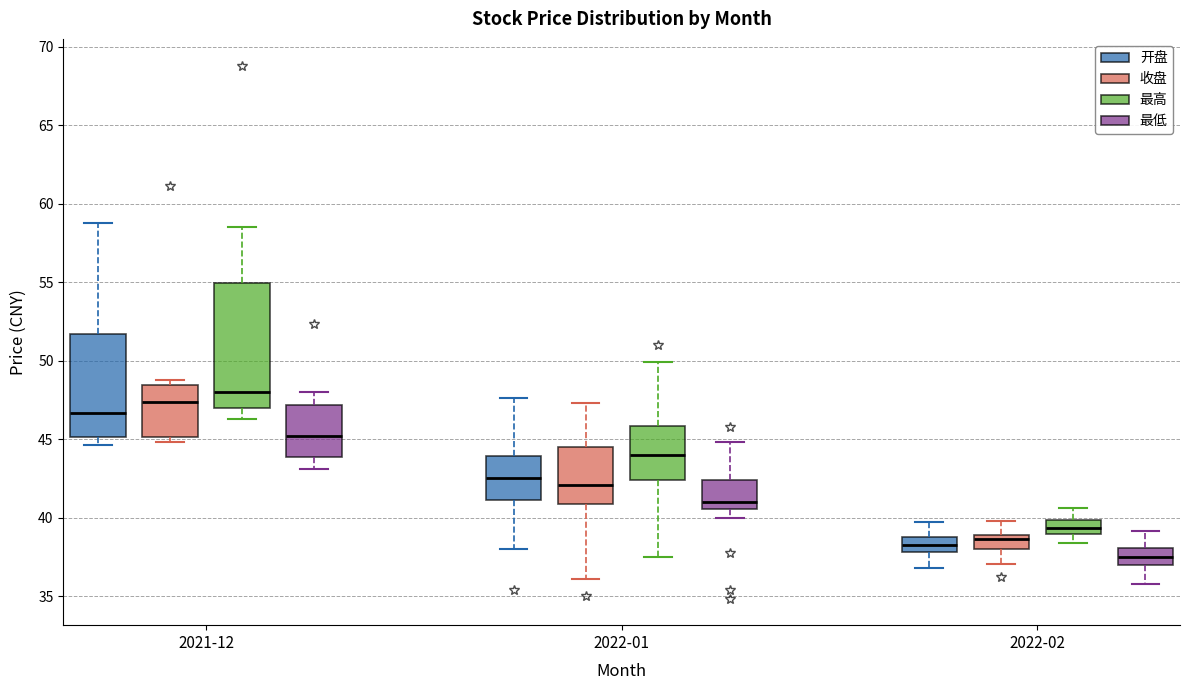

Where is the upper edge of the box for 2021-12 (开盘) on the y-axis? The values are not printed on the chart, so give them approximately, as read against the axis.

51.5